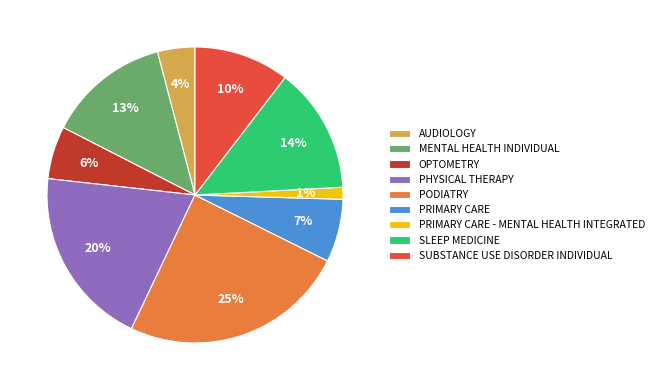

Does any single category account for the majority?

No